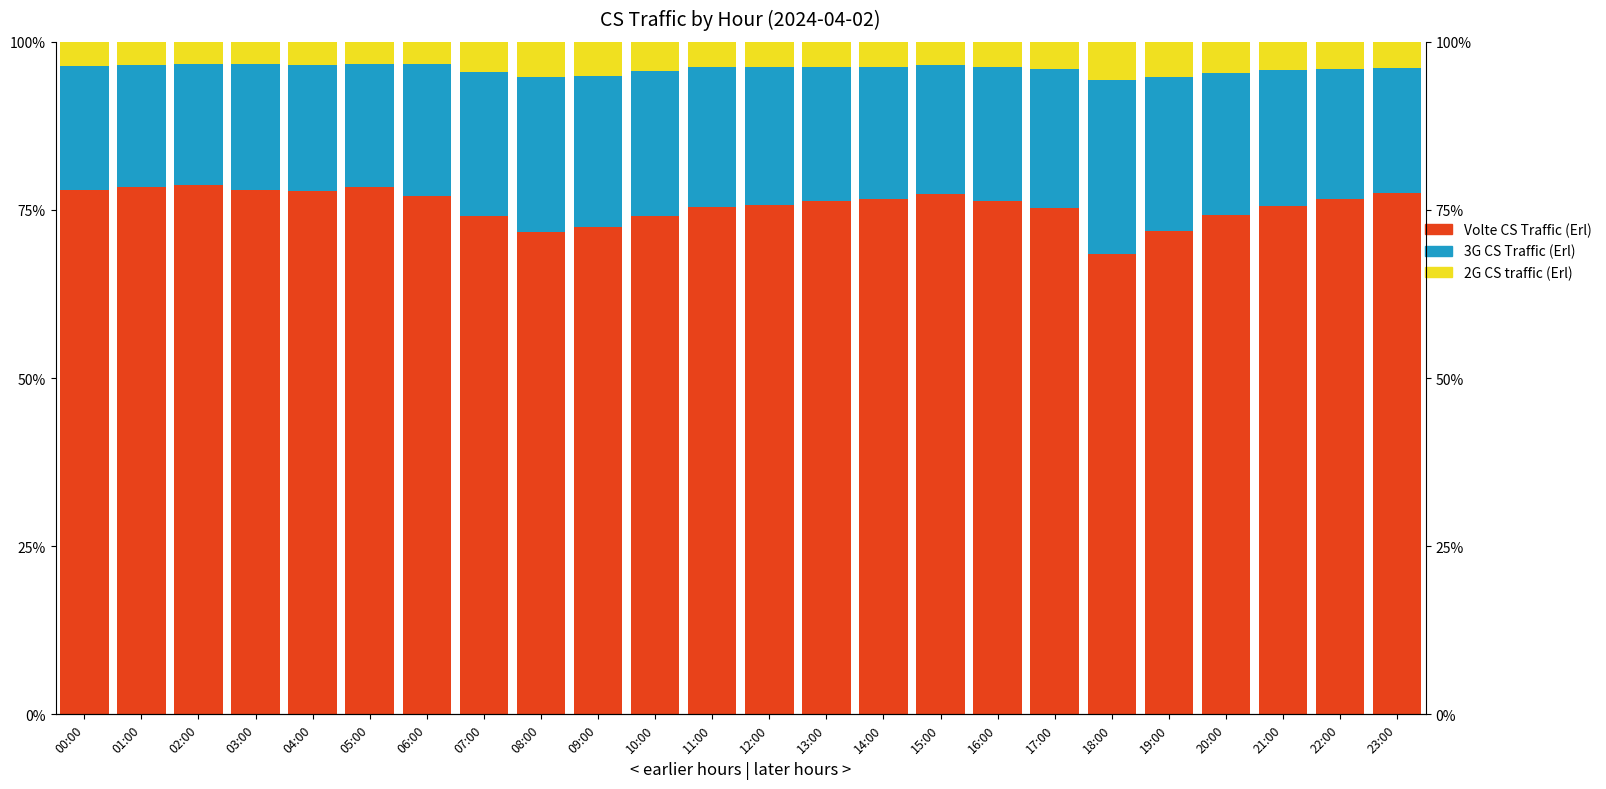

What is the label of the 17th bar from the left?

16:00